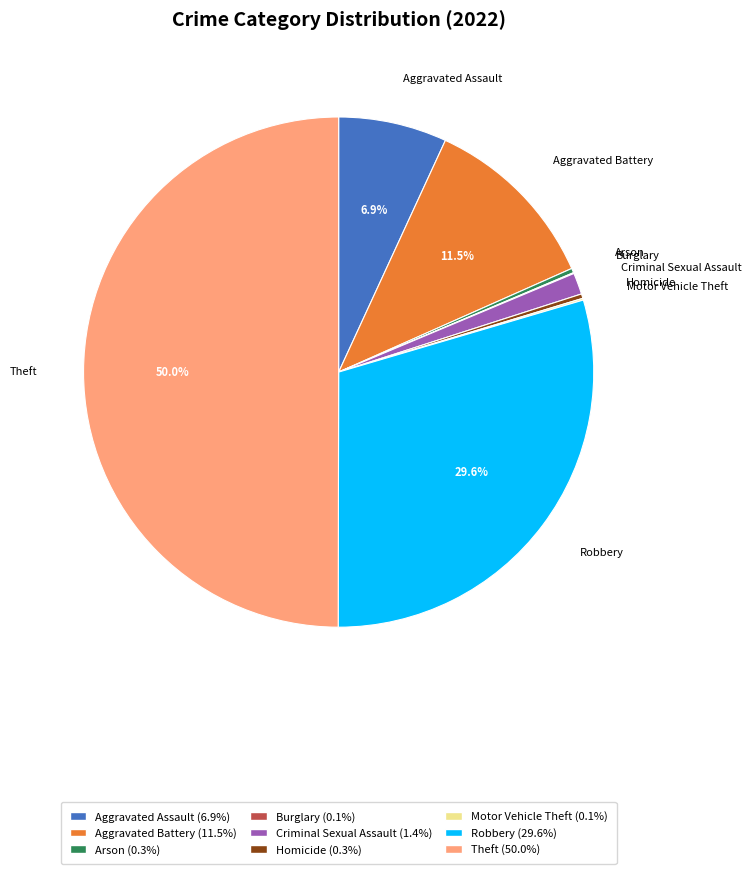

What is the largest slice in the pie chart?

Theft